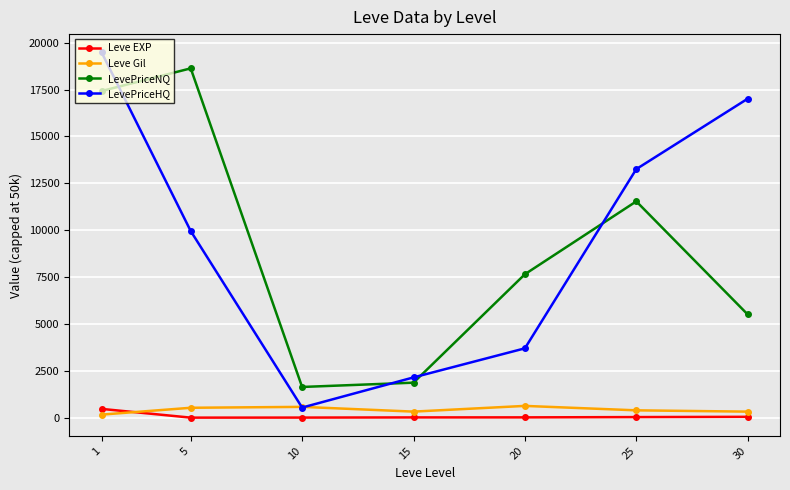

In LevePriceNQ, how many points are lower than both neighbors (excluding endpoints)?

1